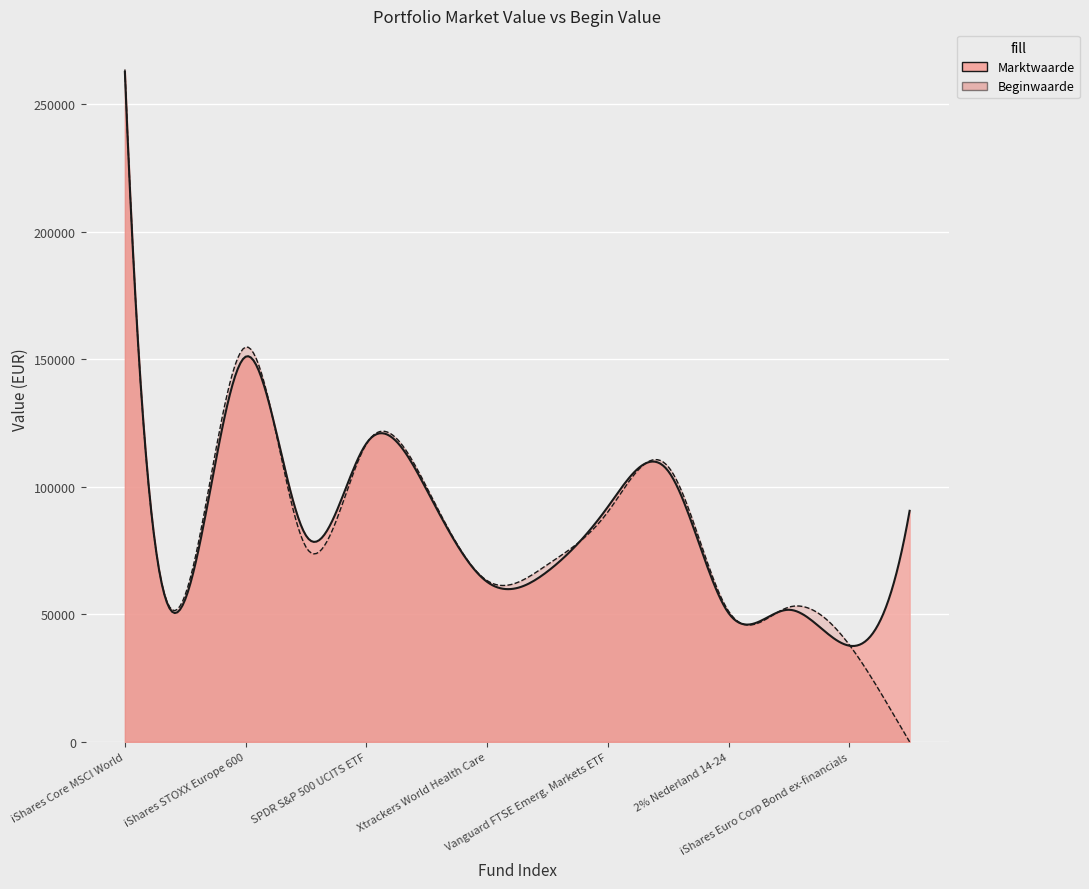

At which category is the sum across all series the highest?

iShares Core MSCI World